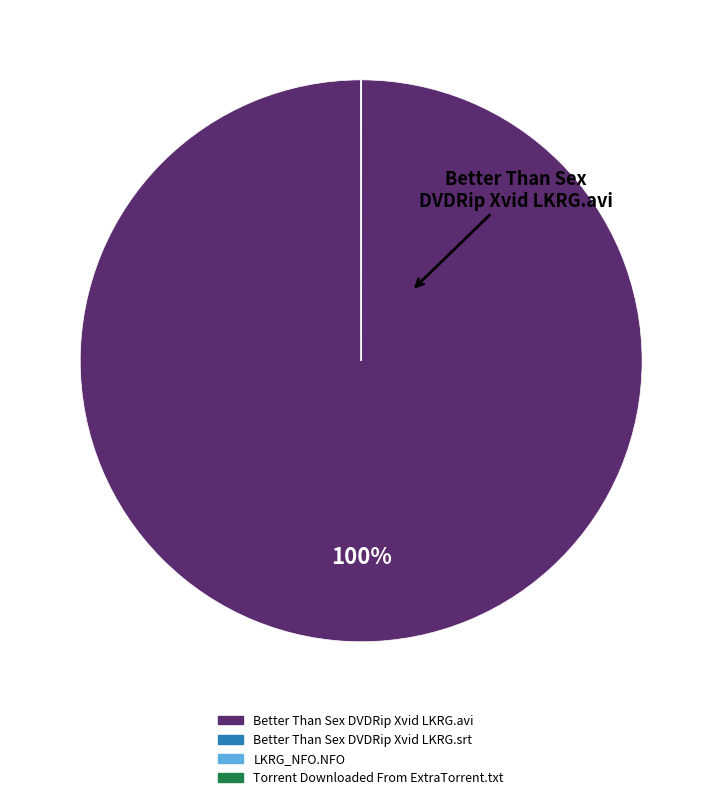

What percentage is the Better Than Sex DVDRip Xvid LKRG.avi slice, to the nearest percent?

100%